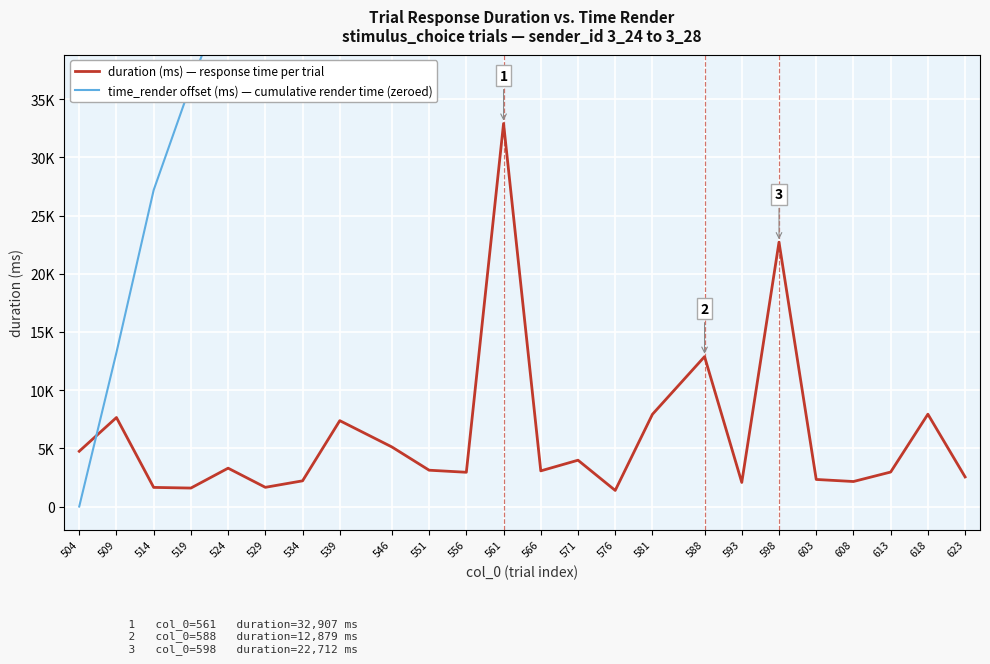

Between 529 and 588, which series saw the biggest shift?

time_render offset (ms) — cumulative render time (zeroed)